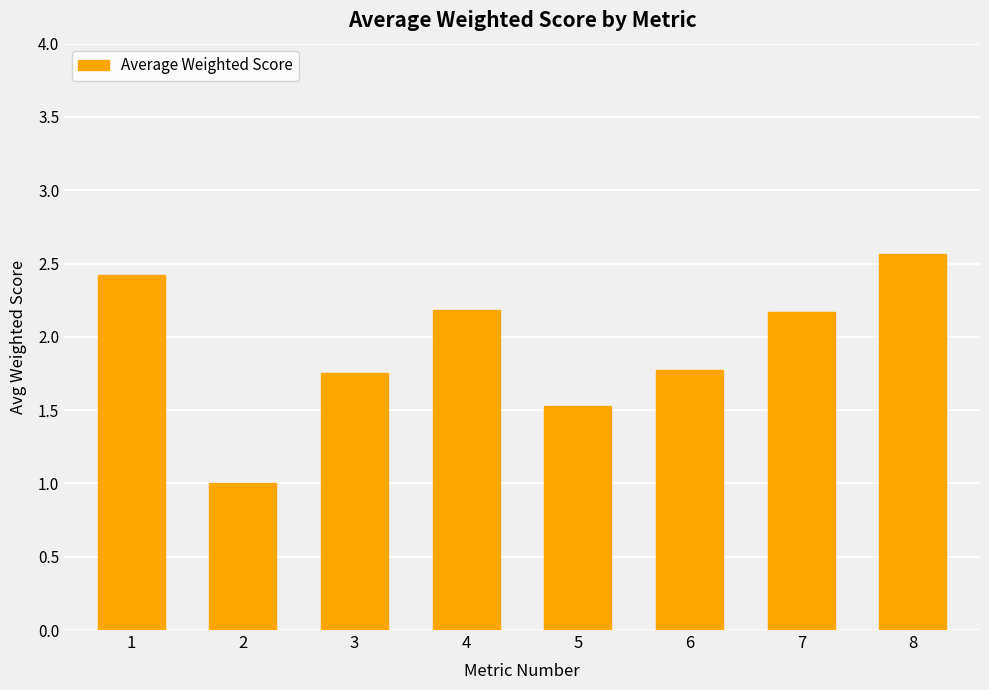

Where is the data nearest to the value 1?

2